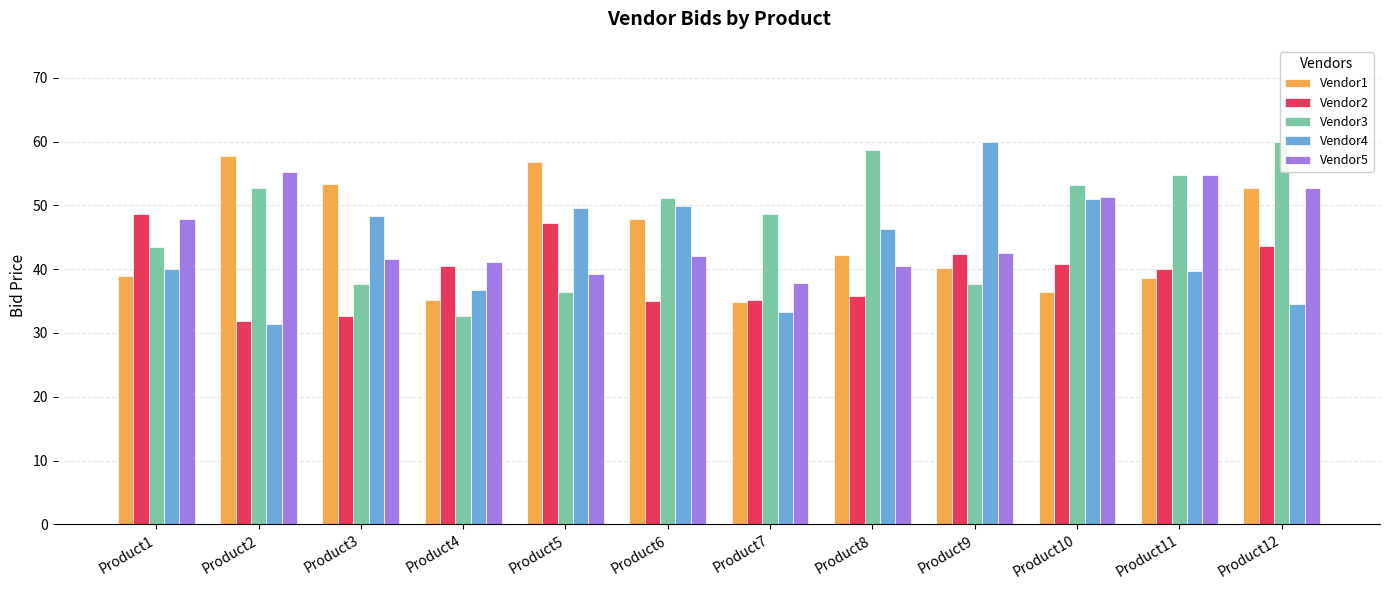

What are all the series names shown in the legend?

Vendor1, Vendor2, Vendor3, Vendor4, Vendor5